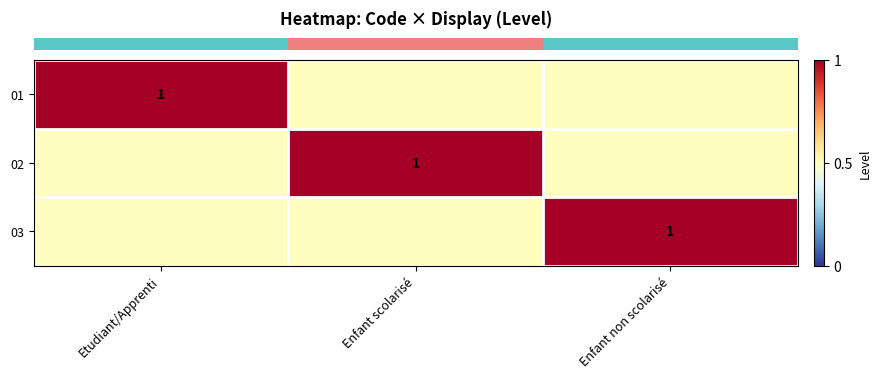

What is the total value across all series at Etudiant/Apprenti?

2.0